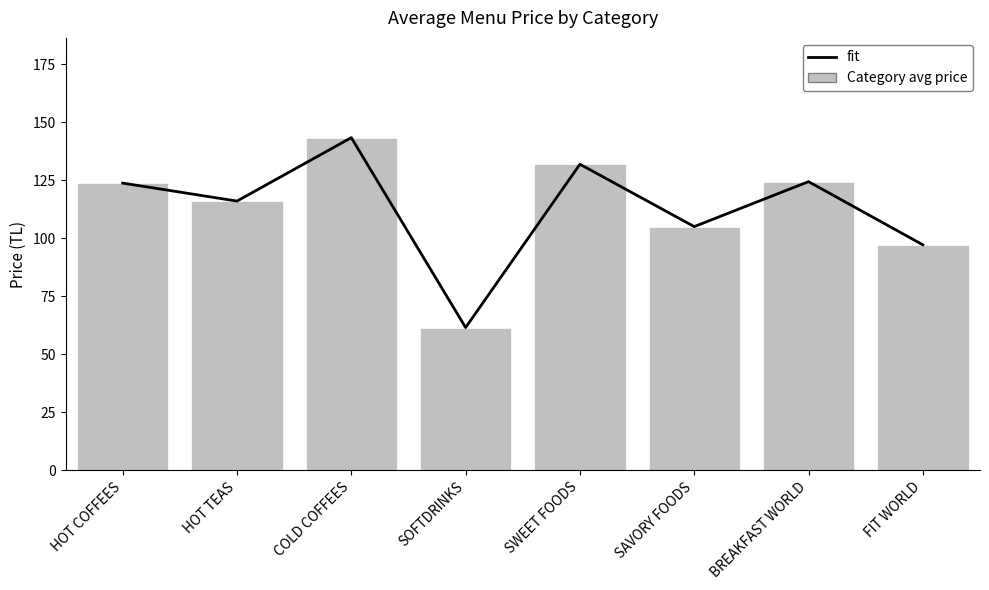

What is the difference between the second highest and second lowest values in the Category avg price series?

34.7